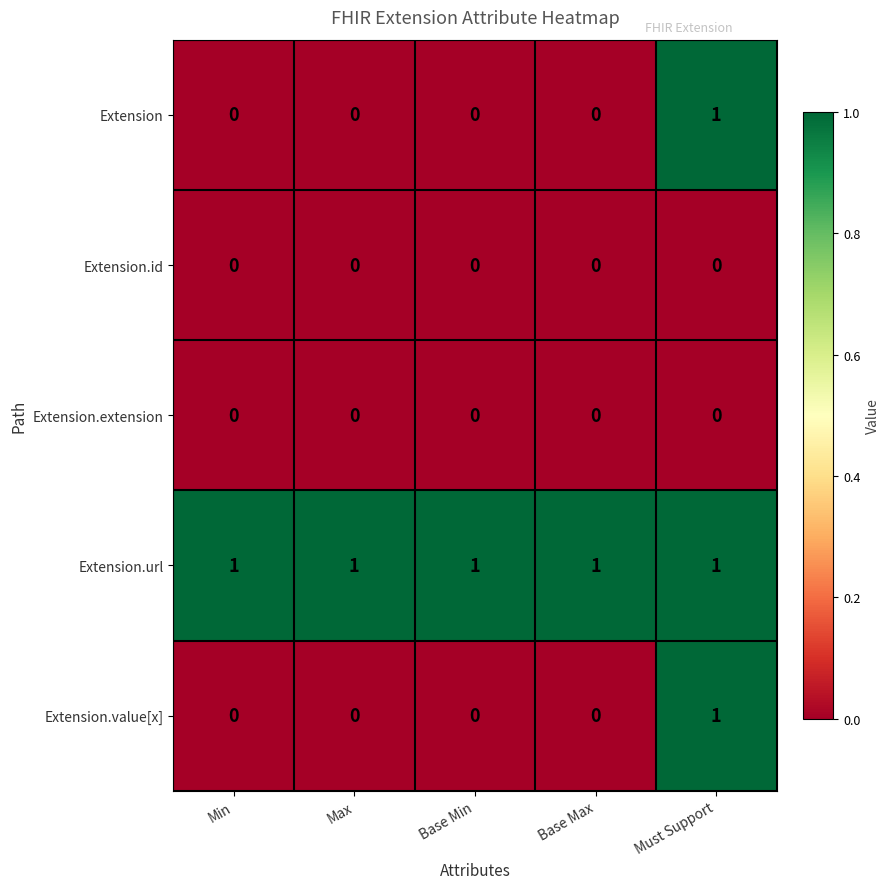

True or false: Extension.id has a value of 0 at Min.

True